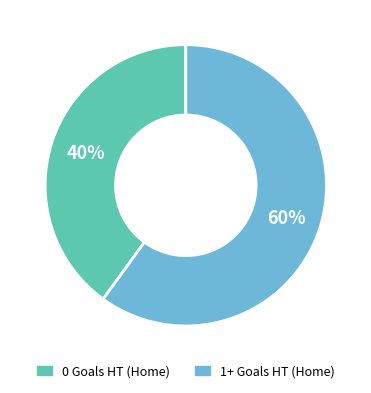

To the nearest percent, what is the difference between the largest and smallest slice percentages?

20%